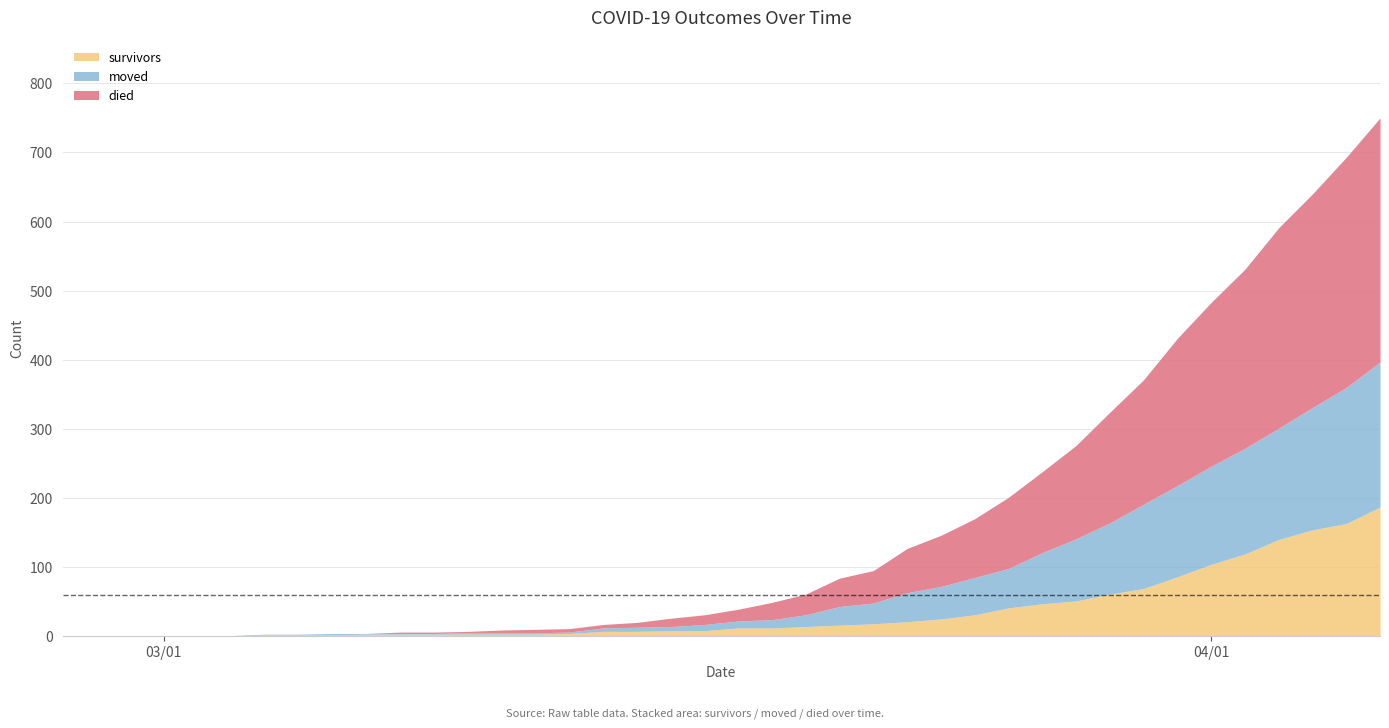

Reading left to right, extract all data points from this chart.

survivors: 2020-02-27=0	2020-02-28=0	2020-02-29=0	2020-03-01=0	2020-03-02=0	2020-03-03=0	2020-03-04=2	2020-03-05=2	2020-03-06=2	2020-03-07=3	2020-03-08=3	2020-03-09=3	2020-03-10=3	2020-03-11=3	2020-03-12=3	2020-03-13=4	2020-03-14=7	2020-03-15=7	2020-03-16=8	2020-03-17=8	2020-03-18=12	2020-03-19=12	2020-03-20=14	2020-03-21=16	2020-03-22=18	2020-03-23=21	2020-03-24=25	2020-03-25=31	2020-03-26=41	2020-03-27=47	2020-03-28=51	2020-03-29=61	2020-03-30=69	2020-03-31=86	2020-04-01=104	2020-04-02=119	2020-04-03=140	2020-04-04=154	2020-04-05=163	2020-04-06=187
died: 2020-02-27=0	2020-02-28=0	2020-02-29=0	2020-03-01=0	2020-03-02=0	2020-03-03=0	2020-03-04=0	2020-03-05=0	2020-03-06=0	2020-03-07=0	2020-03-08=2	2020-03-09=2	2020-03-10=2	2020-03-11=4	2020-03-12=5	2020-03-13=5	2020-03-14=5	2020-03-15=7	2020-03-16=12	2020-03-17=14	2020-03-18=17	2020-03-19=25	2020-03-20=30	2020-03-21=41	2020-03-22=47	2020-03-23=64	2020-03-24=74	2020-03-25=85	2020-03-26=103	2020-03-27=117	2020-03-28=135	2020-03-29=160	2020-03-30=180	2020-03-31=213	2020-04-01=237	2020-04-02=259	2020-04-03=290	2020-04-04=309	2020-04-05=333	2020-04-06=353
moved: 2020-02-27=0	2020-02-28=0	2020-02-29=0	2020-03-01=1	2020-03-02=1	2020-03-03=1	2020-03-04=1	2020-03-05=1	2020-03-06=2	2020-03-07=1	2020-03-08=1	2020-03-09=1	2020-03-10=2	2020-03-11=2	2020-03-12=2	2020-03-13=2	2020-03-14=5	2020-03-15=6	2020-03-16=6	2020-03-17=9	2020-03-18=10	2020-03-19=12	2020-03-20=17	2020-03-21=27	2020-03-22=30	2020-03-23=42	2020-03-24=47	2020-03-25=54	2020-03-26=57	2020-03-27=74	2020-03-28=90	2020-03-29=103	2020-03-30=122	2020-03-31=132	2020-04-01=142	2020-04-02=153	2020-04-03=161	2020-04-04=177	2020-04-05=197	2020-04-06=210